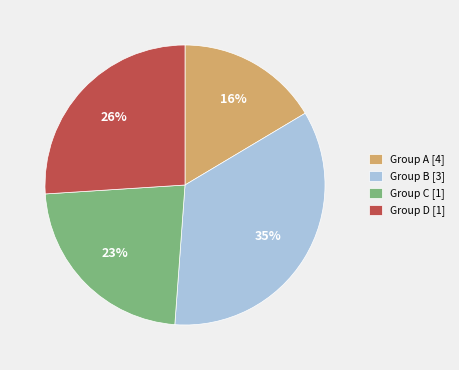

The Group B [3] slice represents 20% of the pie. True or false?

False